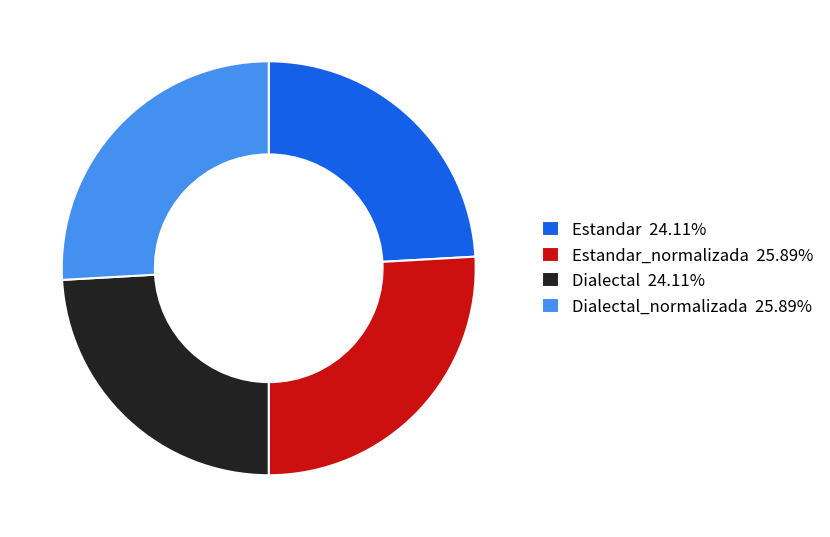

Is there a majority slice in this chart?

No